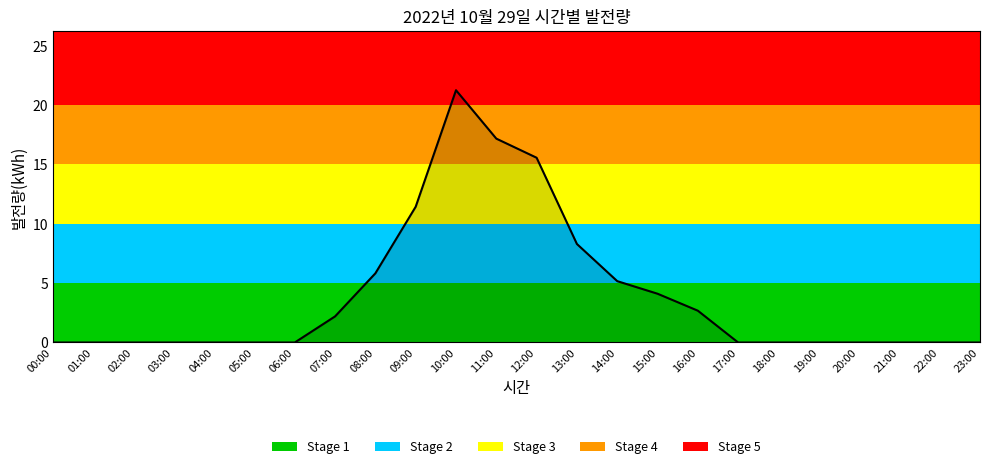

How many lines are shown in the chart?

1